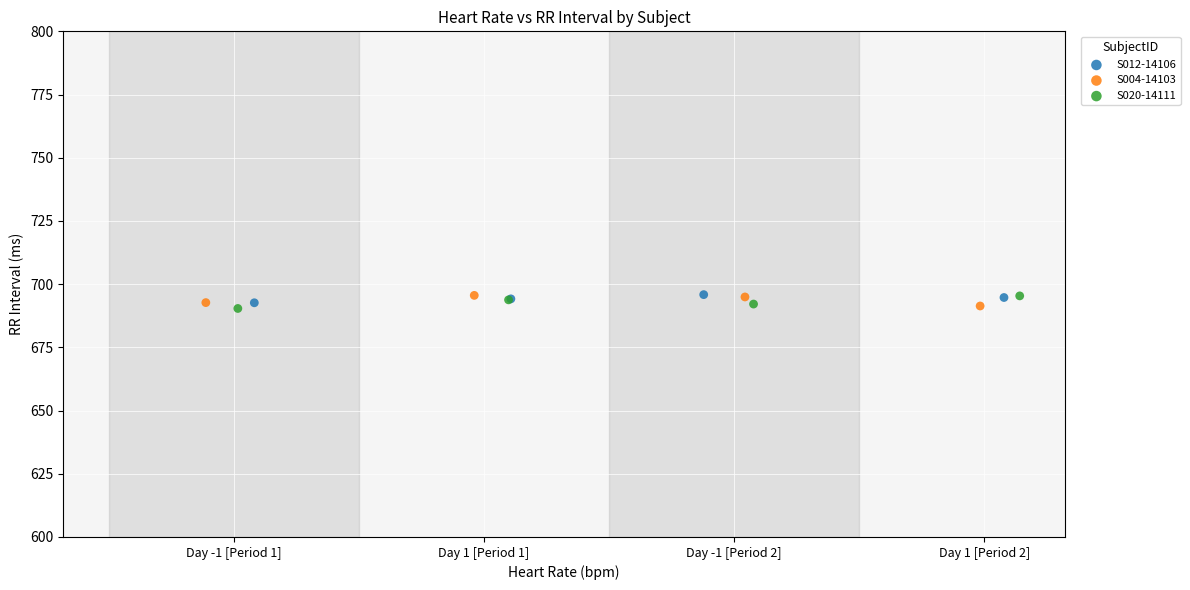

What are all the series names shown in the legend?

S012-14106, S004-14103, S020-14111